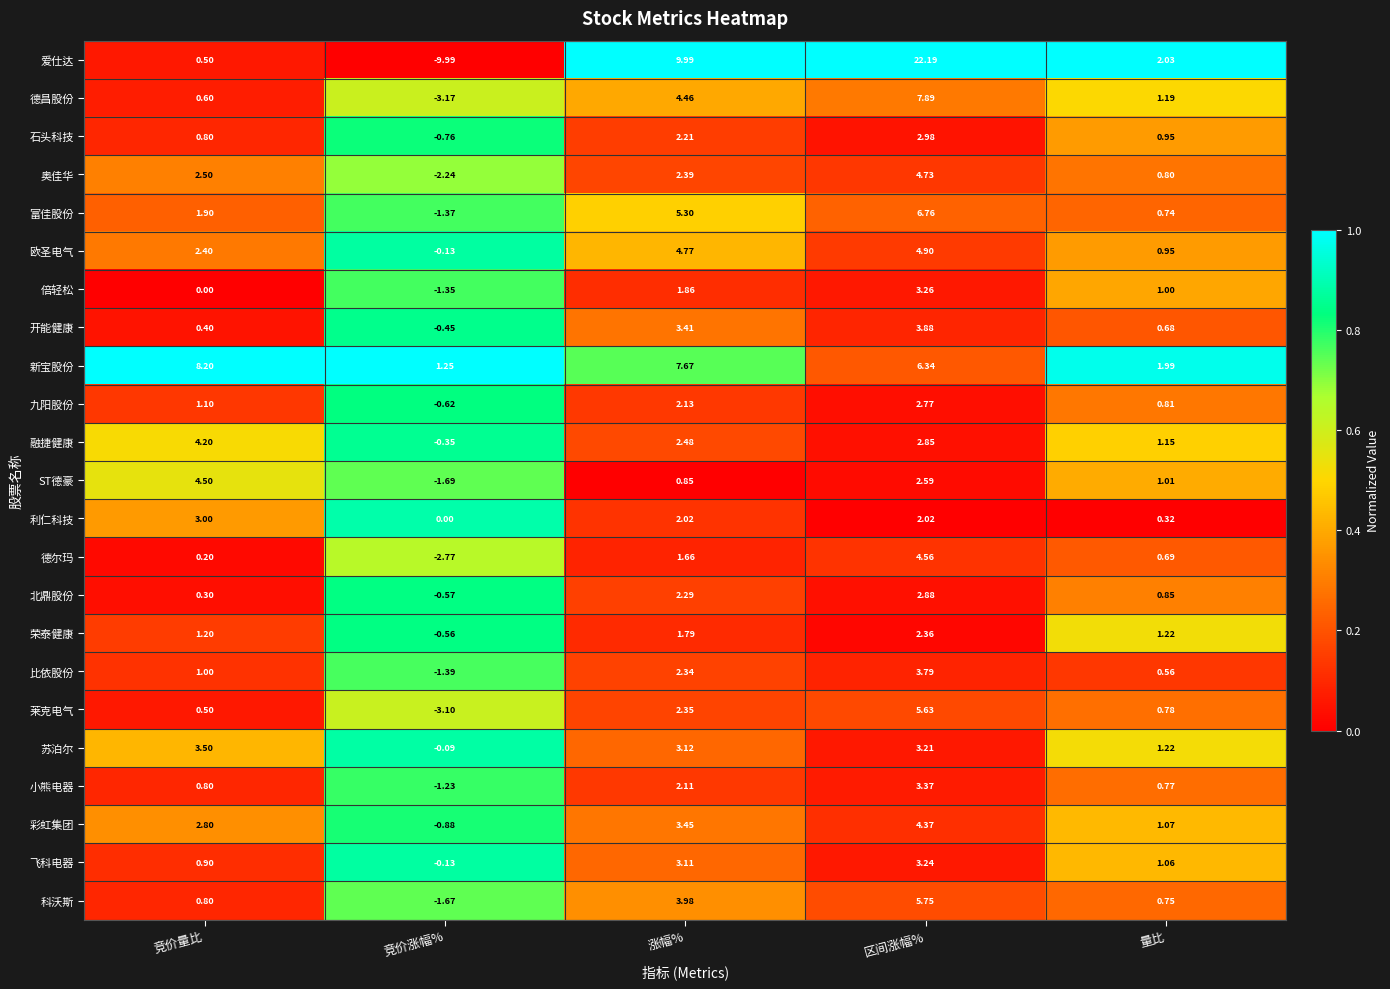

What is the difference between the highest and lowest values at 涨幅%?

9.1